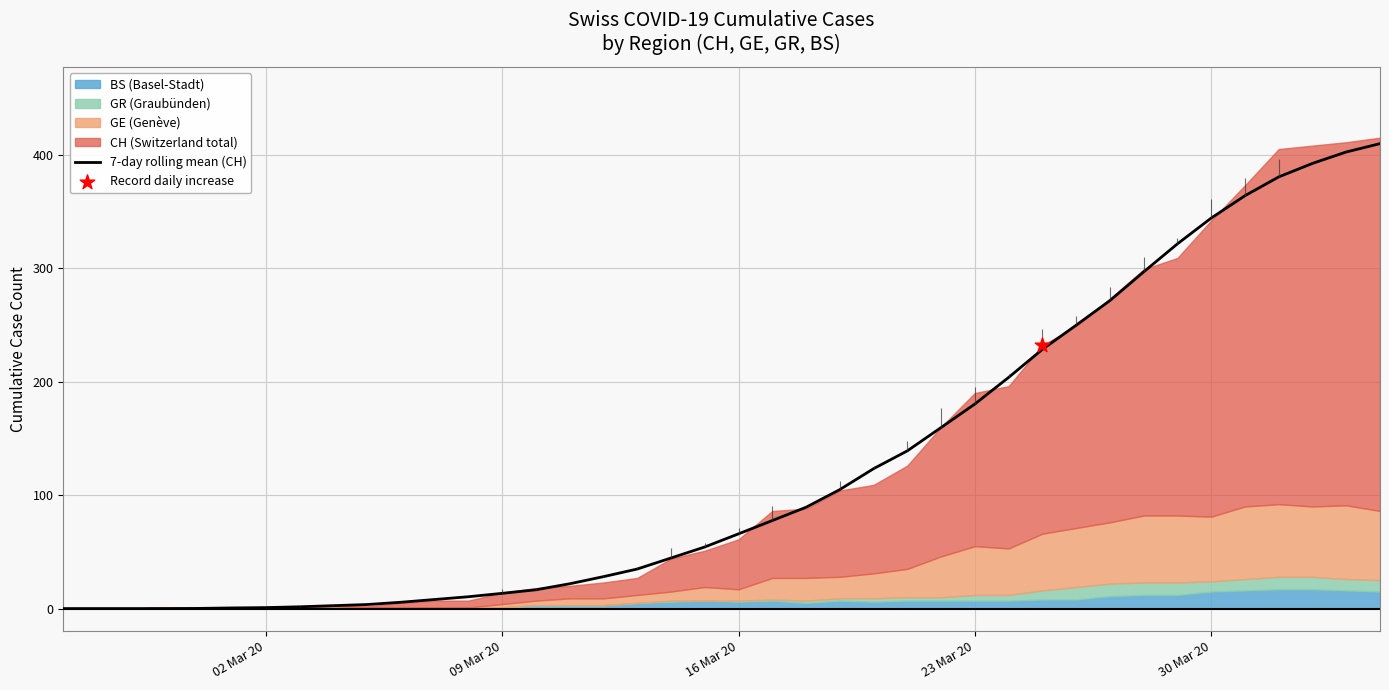

The value of 7-day rolling mean (CH) at 30 Mar 20 is 344.1. True or false?

True